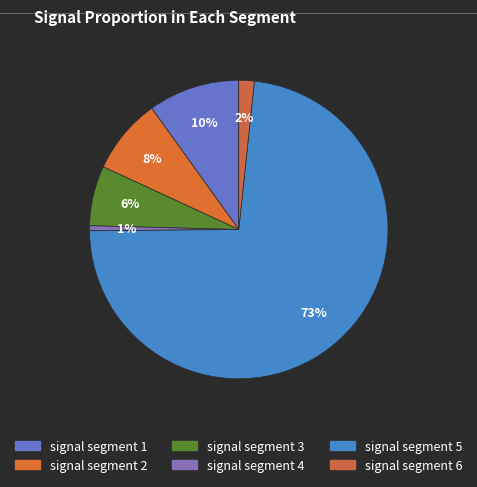

Rank the categories by value from highest to lowest.

signal segment 5, signal segment 1, signal segment 2, signal segment 3, signal segment 6, signal segment 4